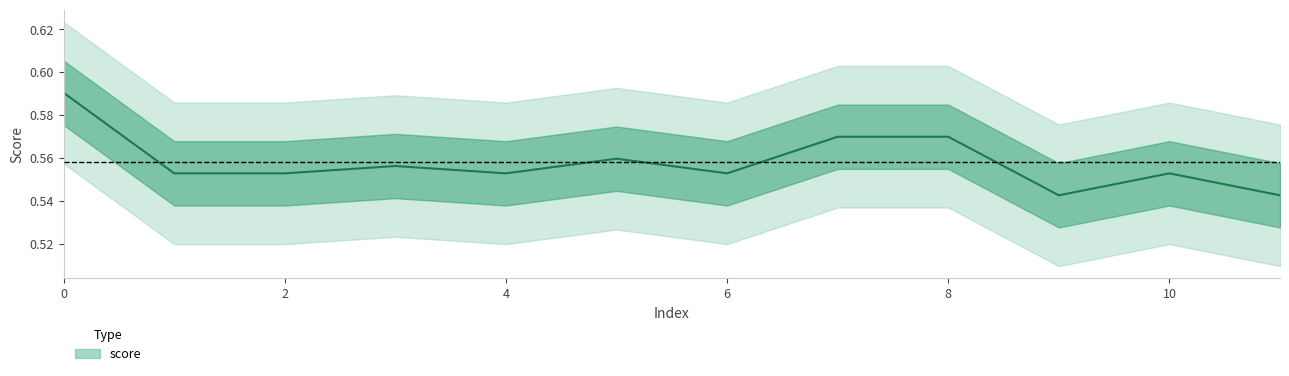

What is the value of the 4th point from the left?

0.6